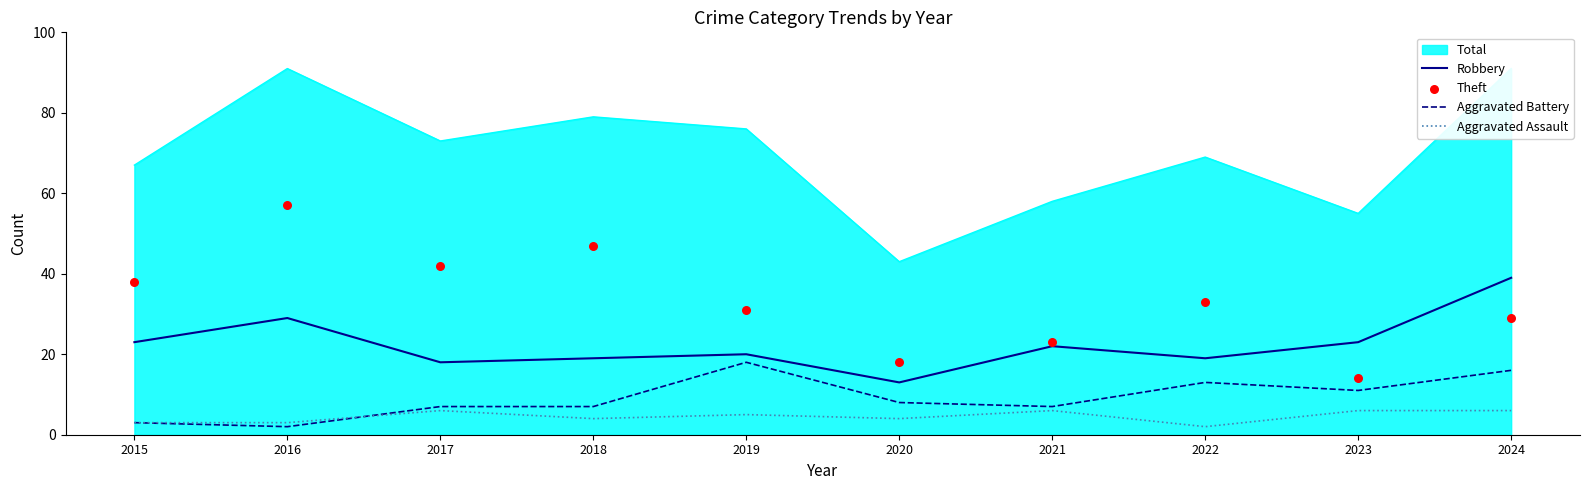

What is the highest value of the Aggravated Assault series?

6